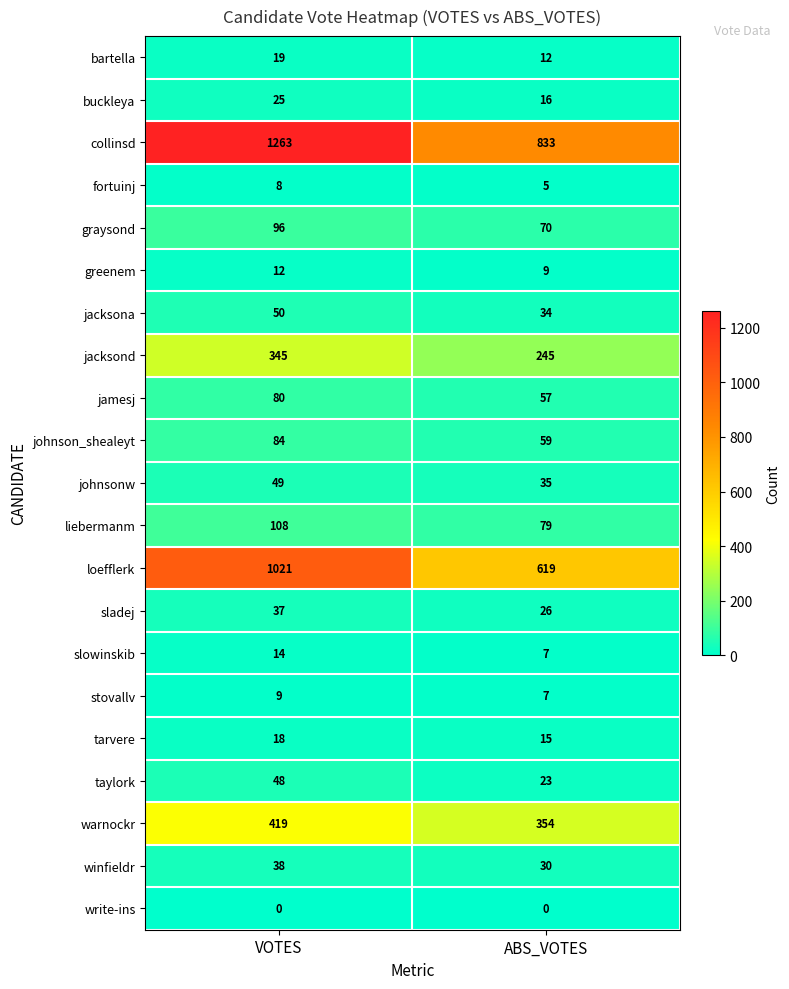

At which category is the sum across all series the highest?

VOTES